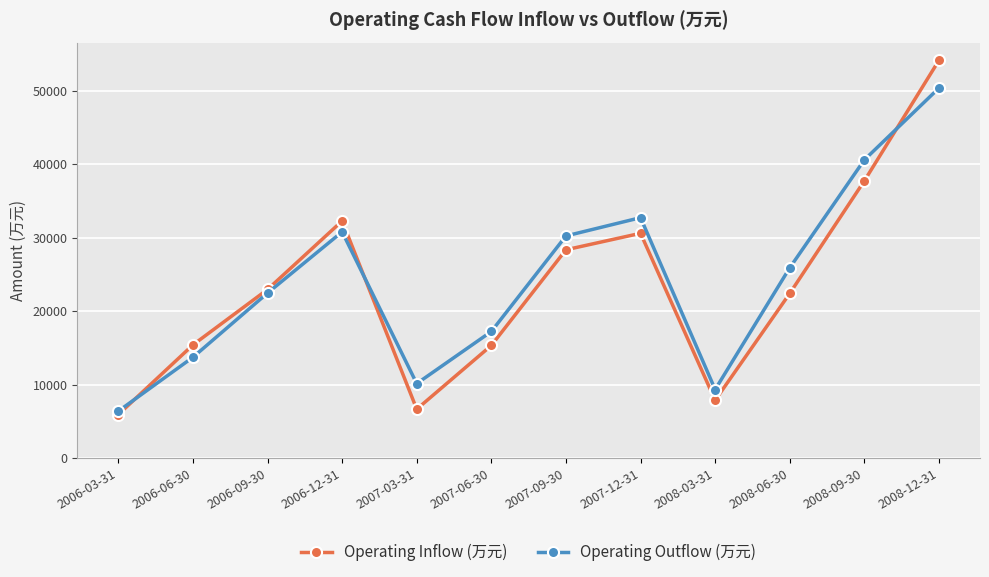

Does the chart have visible grid lines?

Yes